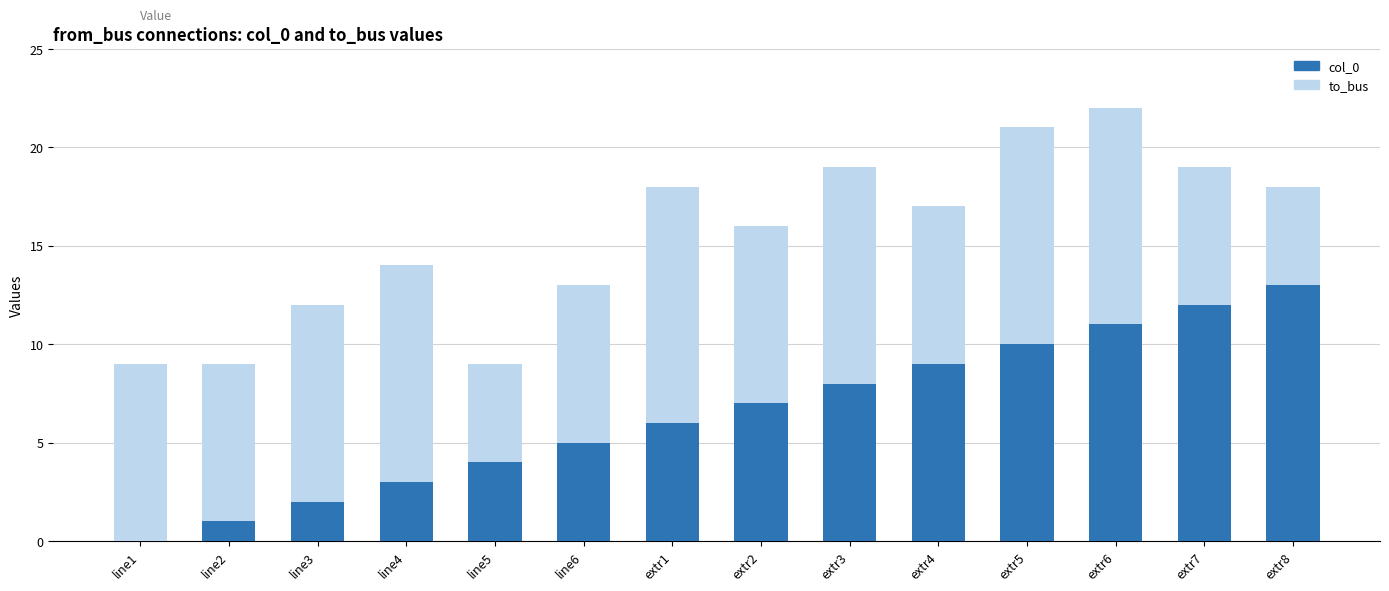

Count the number of categories in the chart.

14